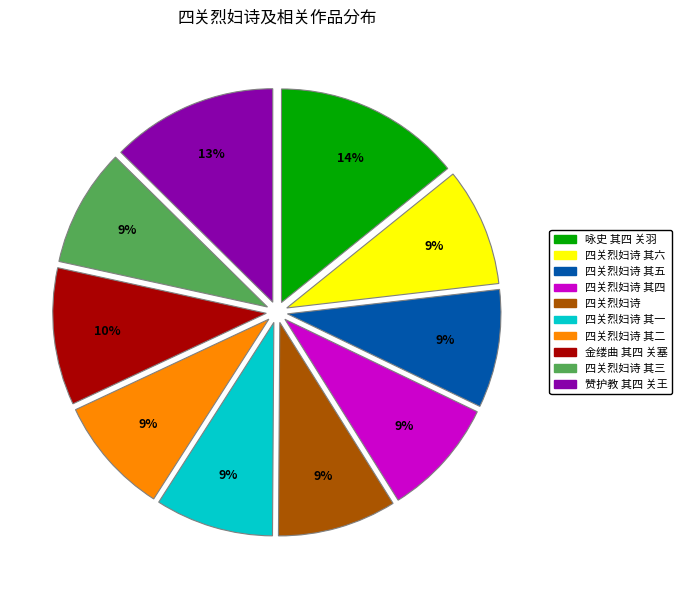

How many segments does this pie chart have?

10